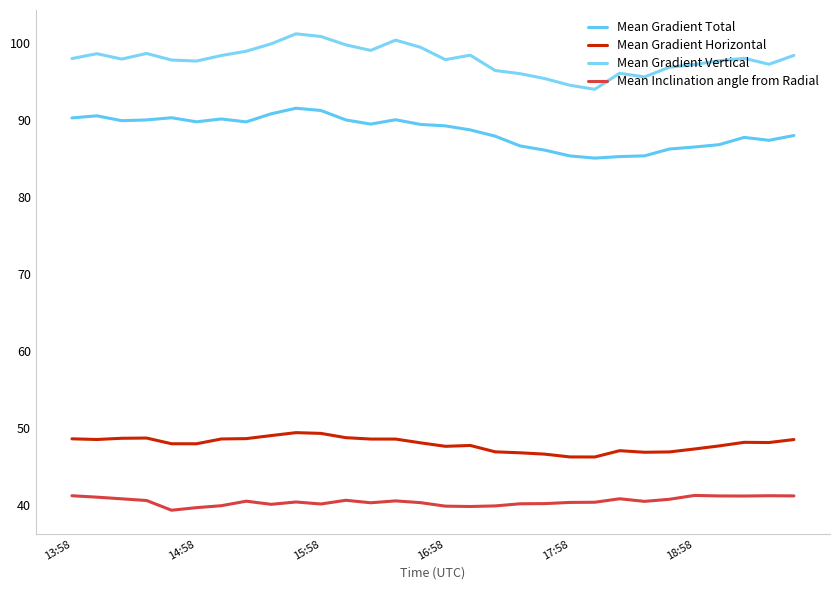

How many lines are shown in the chart?

4